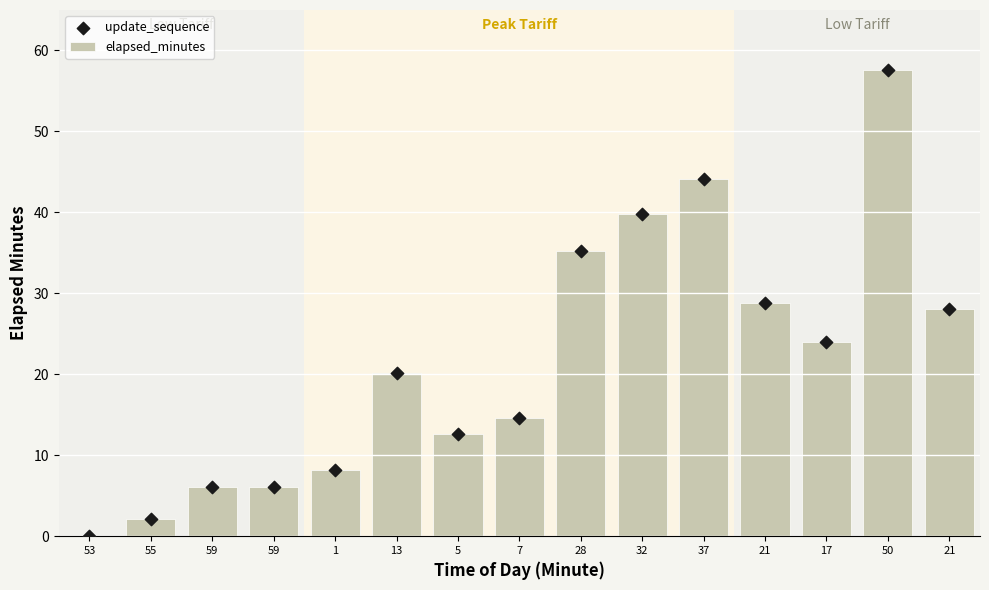

Which series reaches the maximum Y coordinate?

elapsed_minutes